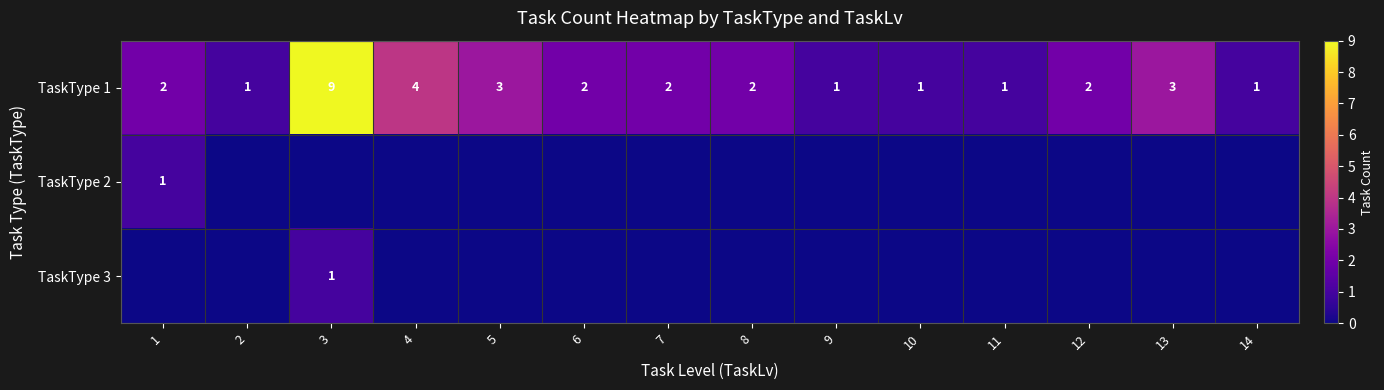

Is it true that TaskType 1 equals 2 at 5?

False